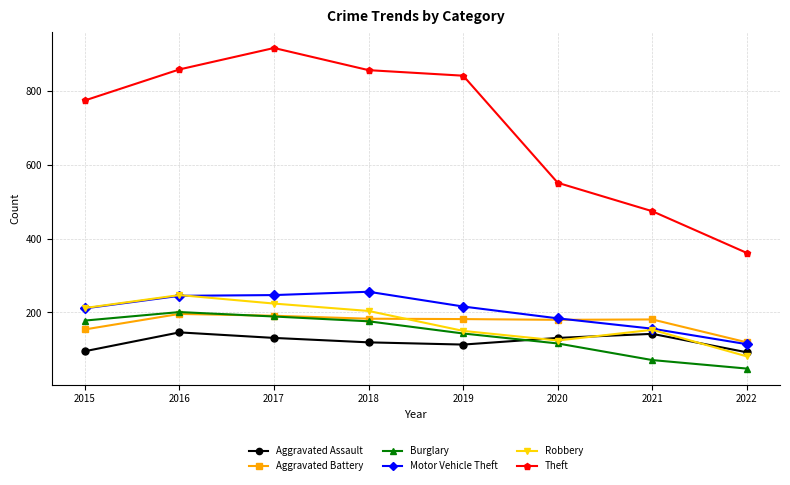

What is the maximum value for Aggravated Assault?

146